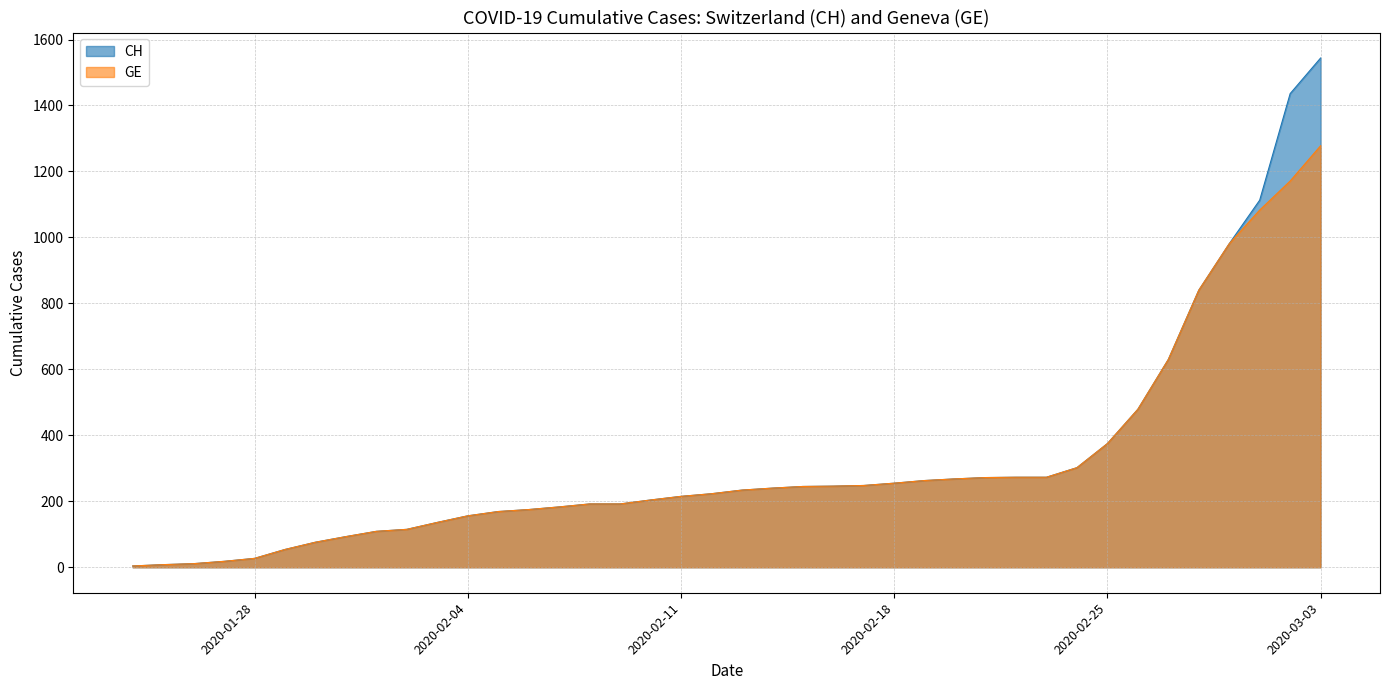

Which series has the widest spread of values?

CH